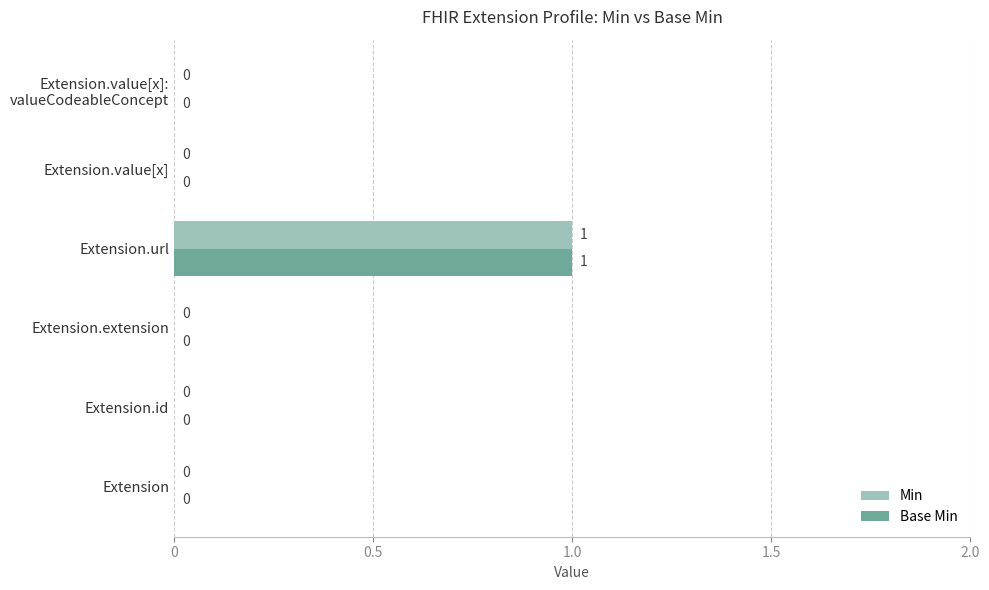

At which category is the sum across all series the highest?

Extension.url